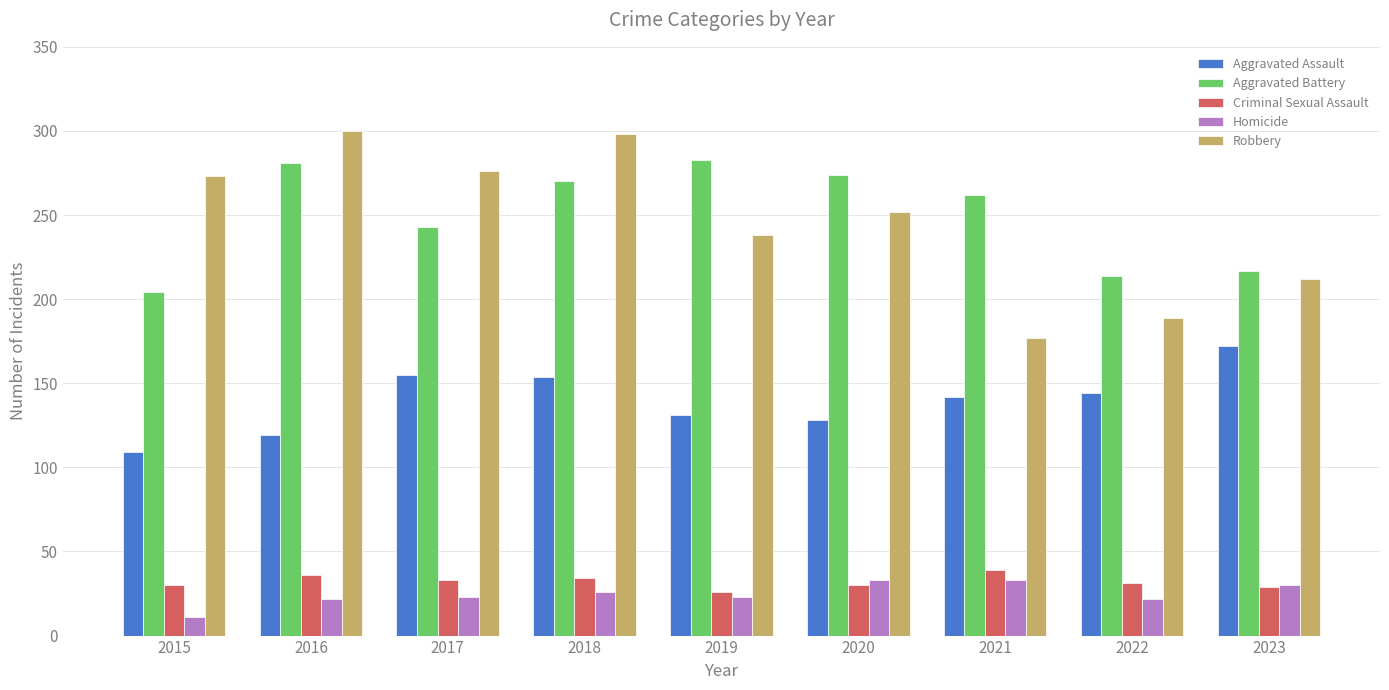

What is the minimum value shown in the chart?

11